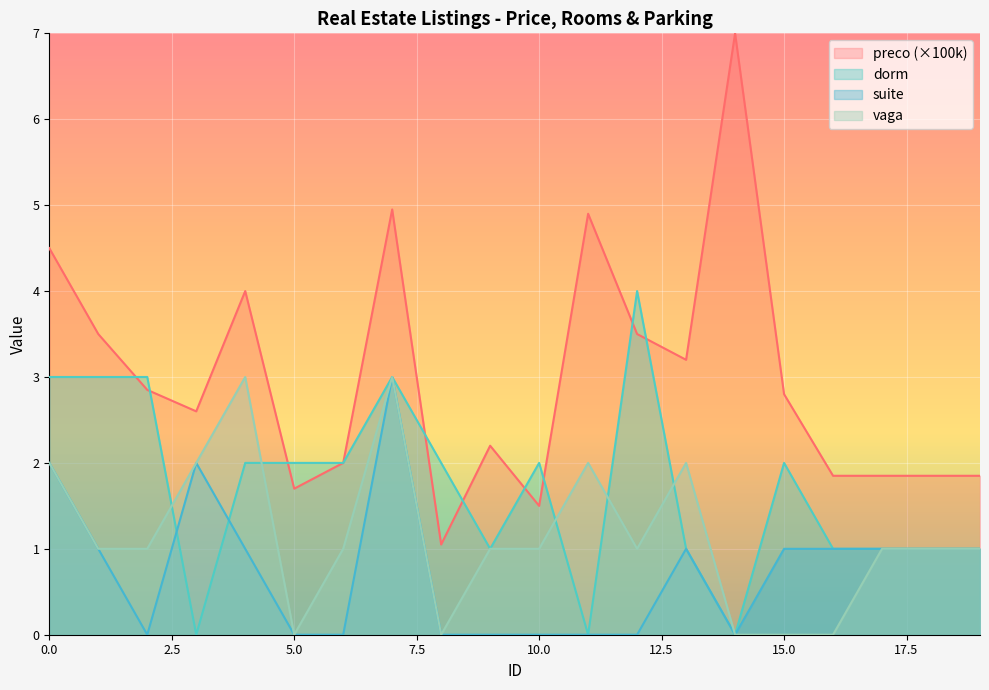

Reading left to right, what are all the values shown in this chart?

preco: 0=4.5	1=3.5	2=2.9	3=2.6	4=4.0	5=1.7	6=2.0	7=5.0	8=1.1	9=2.2	10=1.5	11=4.9	12=3.5	13=3.2	14=7.0	15=2.8	16=1.9	17=1.9	18=1.9	19=1.9
dorm: 0=3.0	1=3.0	2=3.0	3=0.0	4=2.0	5=2.0	6=2.0	7=3.0	8=2.0	9=1.0	10=2.0	11=0.0	12=4.0	13=1.0	14=0.0	15=2.0	16=1.0	17=1.0	18=1.0	19=1.0
suite: 0=2.0	1=1.0	2=0.0	3=2.0	4=1.0	5=0.0	6=0.0	7=3.0	8=0.0	9=0.0	10=0.0	11=0.0	12=0.0	13=1.0	14=0.0	15=1.0	16=1.0	17=1.0	18=1.0	19=1.0
vaga: 0=2.0	1=1.0	2=1.0	3=2.0	4=3.0	5=0.0	6=1.0	7=3.0	8=0.0	9=1.0	10=1.0	11=2.0	12=1.0	13=2.0	14=0.0	15=0.0	16=0.0	17=1.0	18=1.0	19=1.0